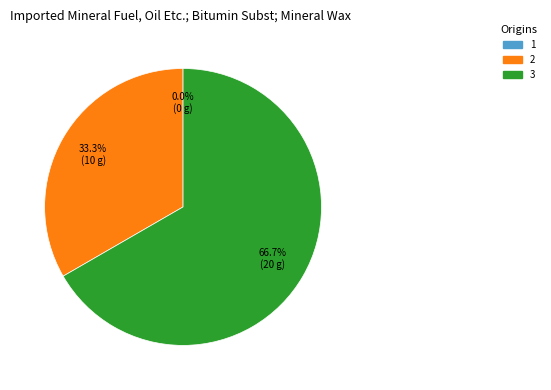

Is there any slice that represents more than half of the pie?

Yes